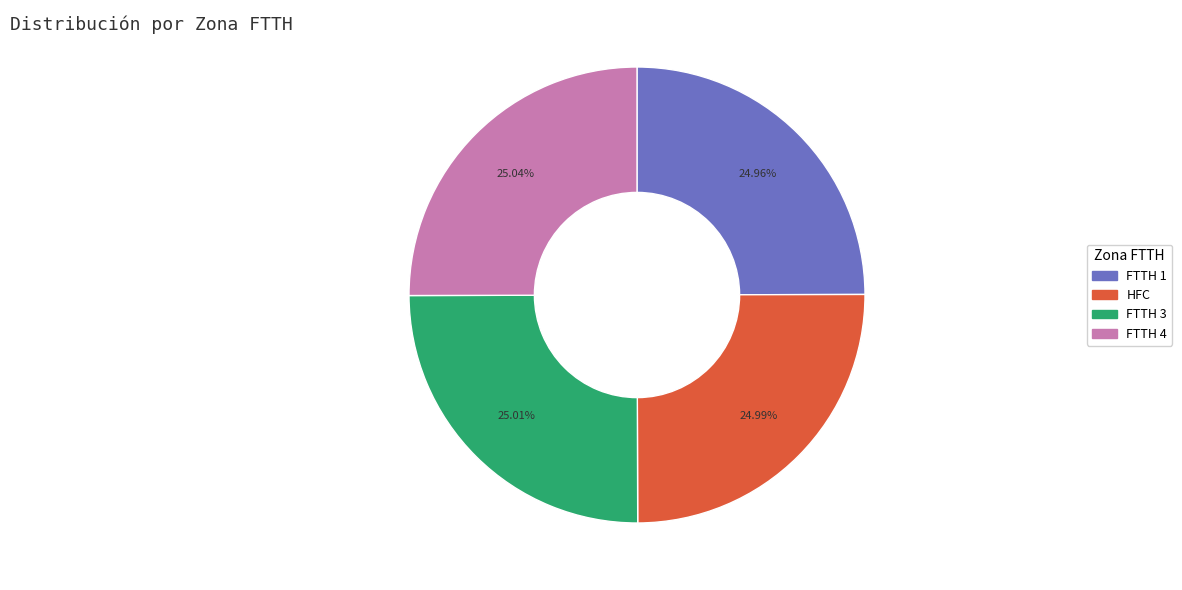

What is the ratio of the value at HFC to the value at FTTH 3?

1.0